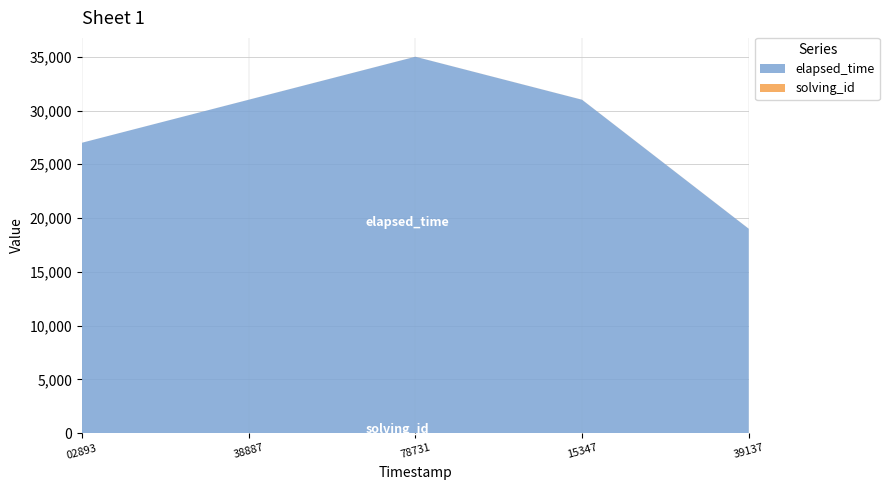

Reading left to right, extract all data points from this chart.

solving_id: 1	2	3	4	5
elapsed_time: 27000	31000	35000	31000	19000